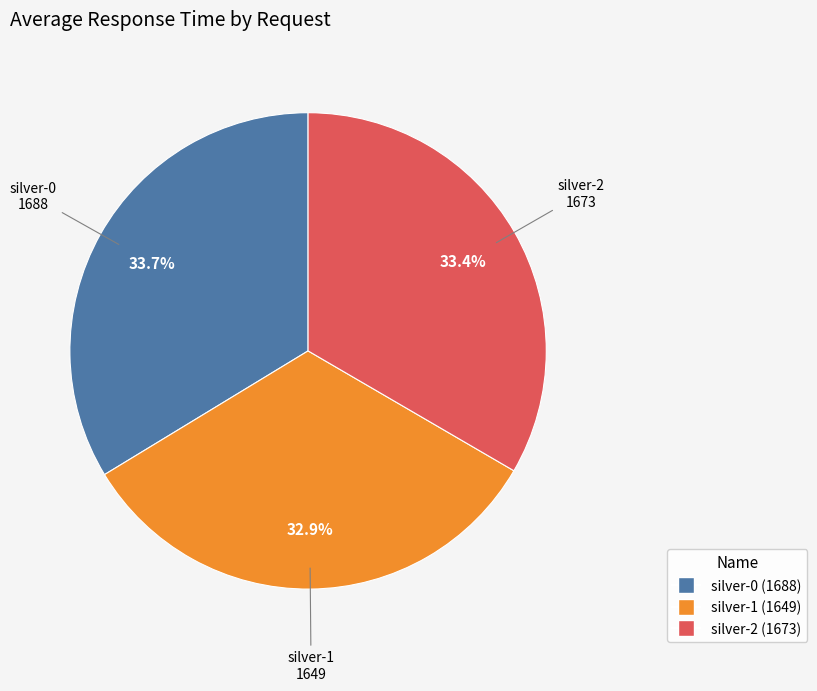

How many segments does this pie chart have?

3